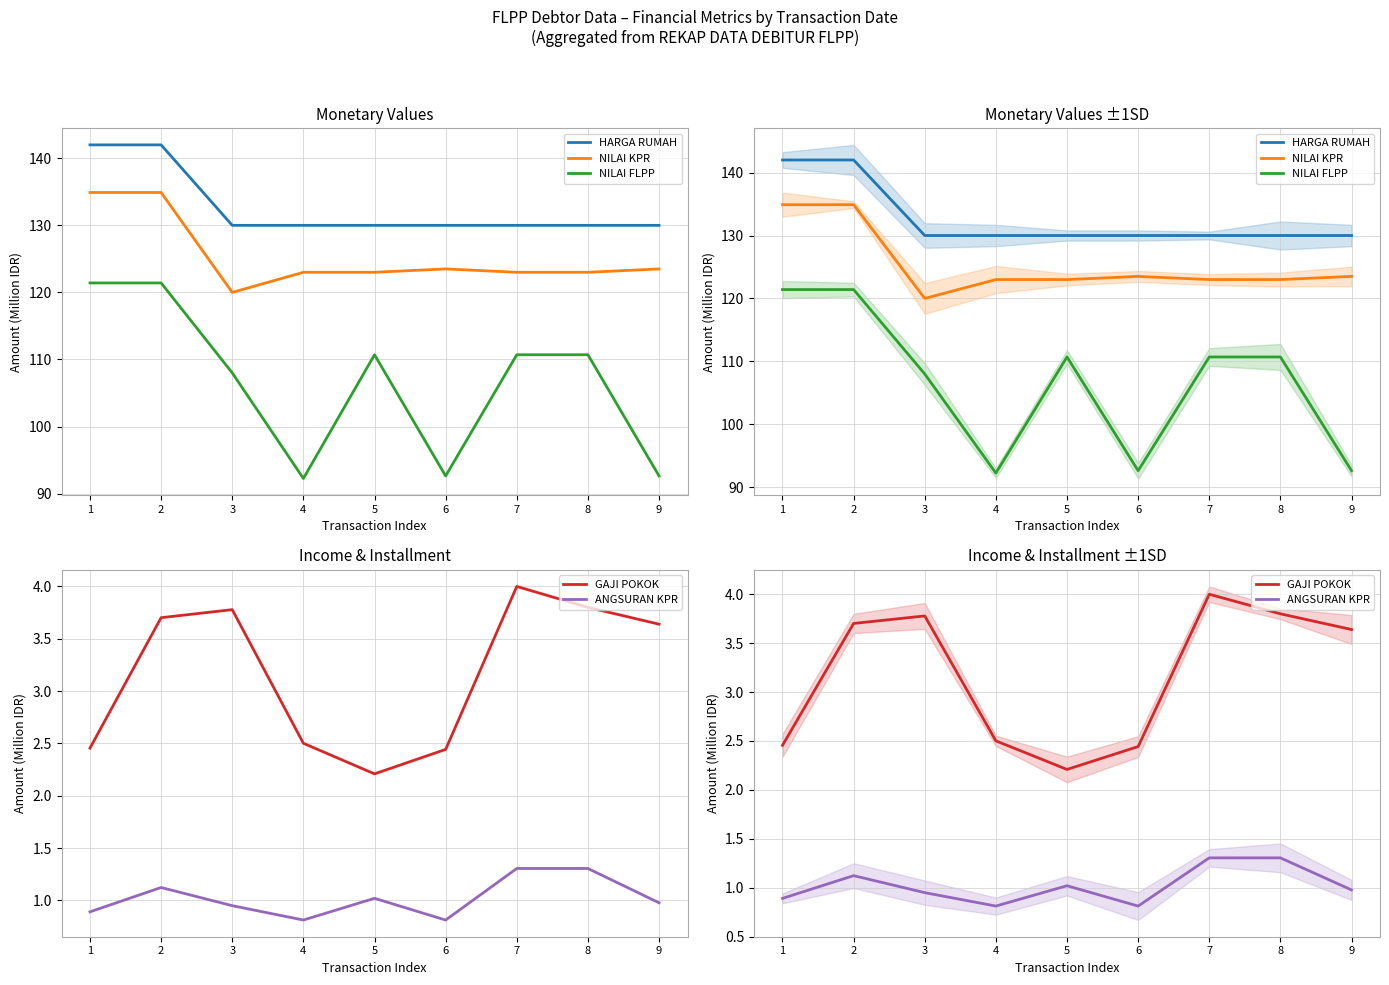

How many lines are shown in the chart?

5